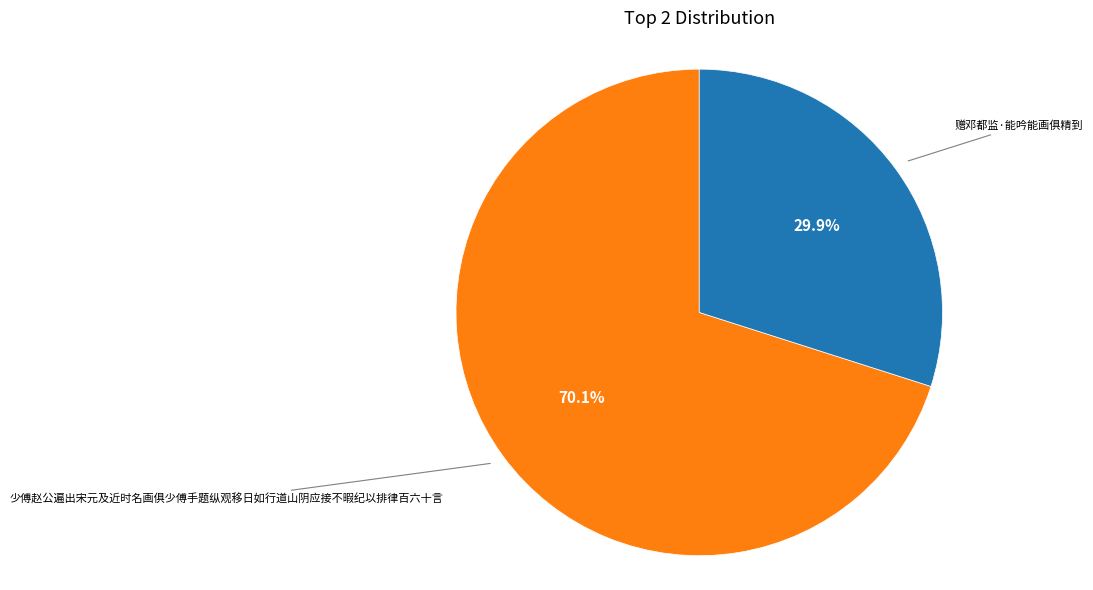

Does any single category account for the majority?

Yes